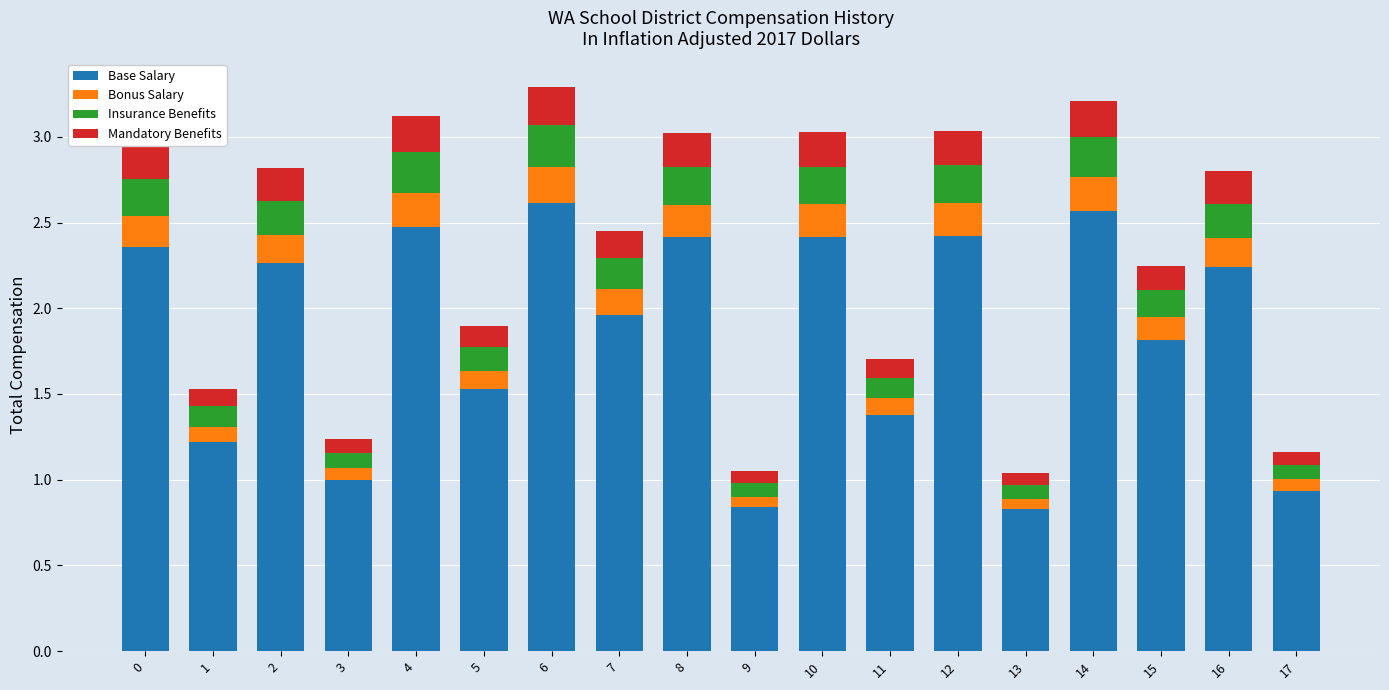

What is the total value across all series at 7?

2.5